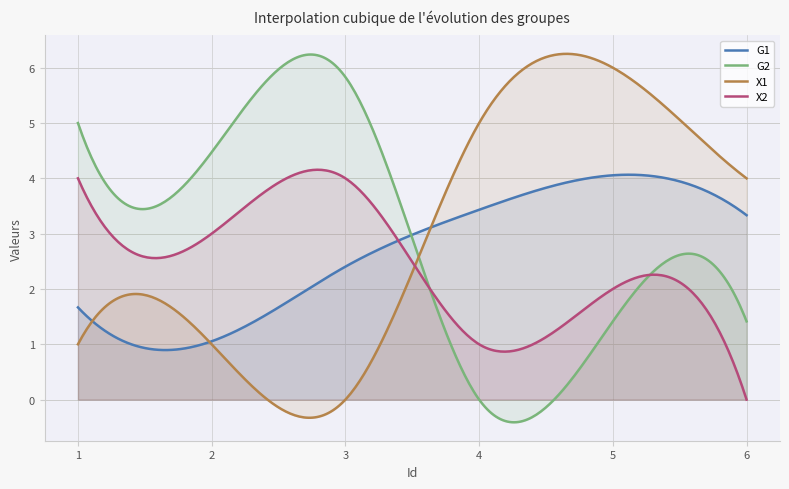

What is the spread (max minus min) of values at 6?

4.0